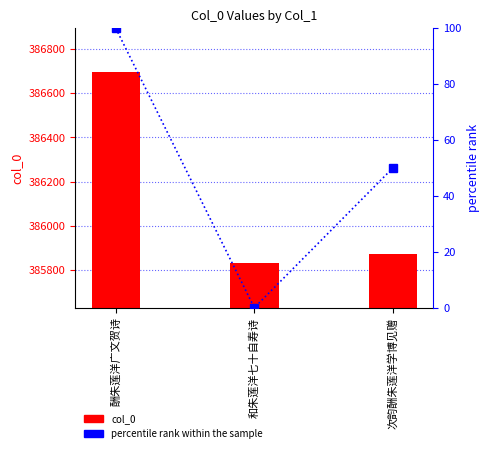

What is the spread (max minus min) of values at 酬朱莲洋广文贺诗?

386594